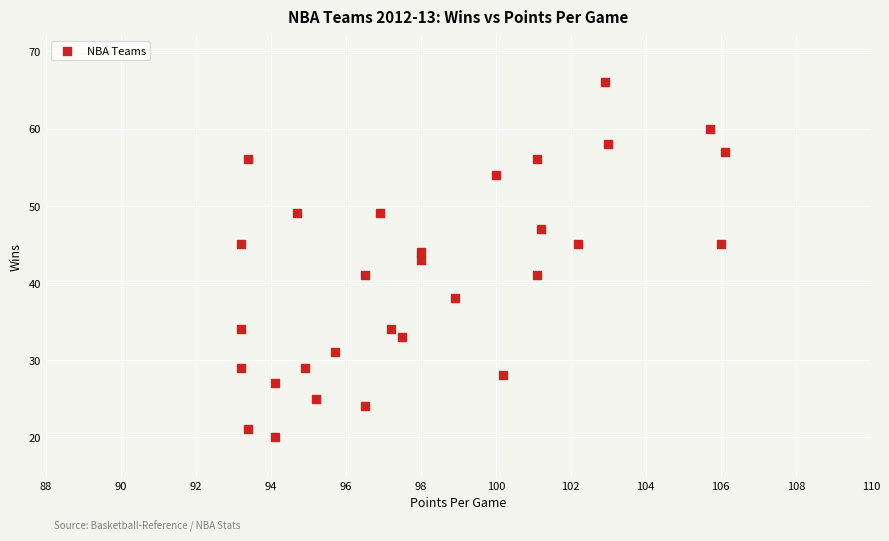

What is the range of Y values (max minus min)?

46